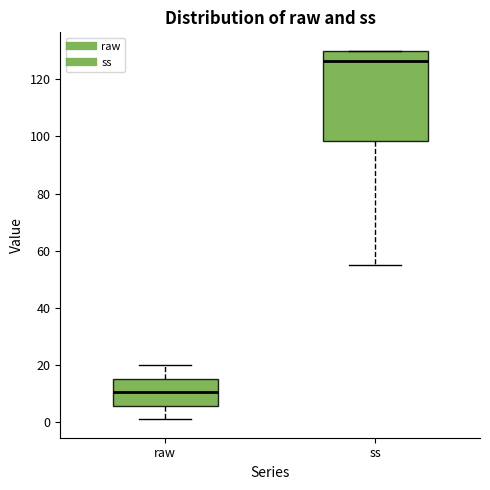

Where does the median line of the box for raw sit on the y-axis? The values are not printed on the chart, so give them approximately, as read against the axis.

10